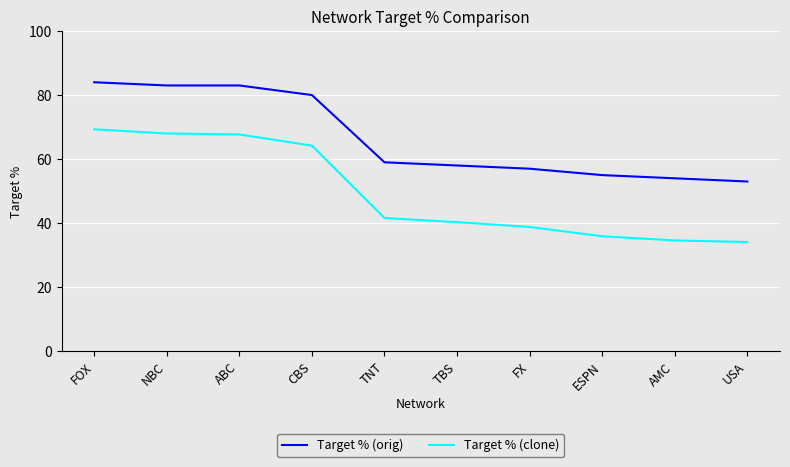

True or false: Target % (clone) and Target % (orig) cross at least once.

False